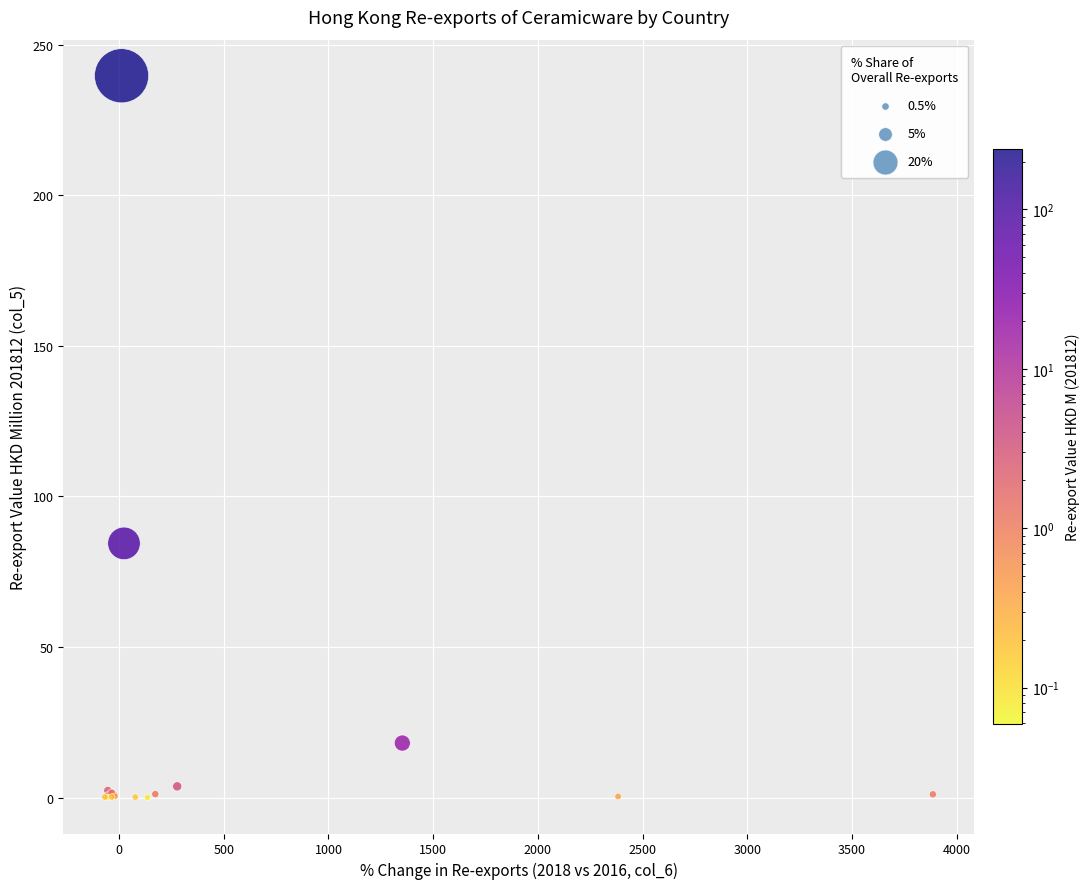

What Y value in the scatter plot is closest to 119?

84.4